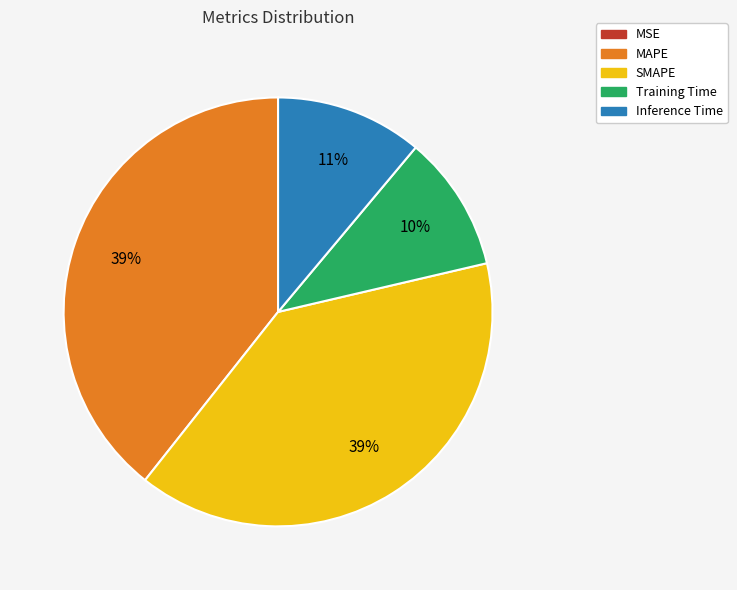

Is it true that Inference Time is 11% of the pie?

True